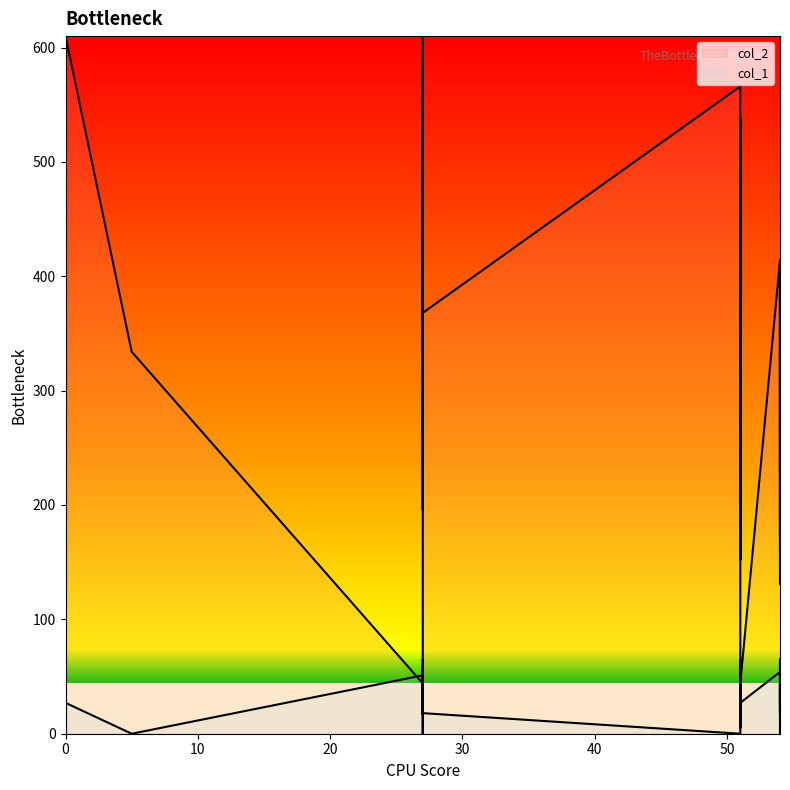

True or false: col_2 has more than 2 interior local peaks.

True